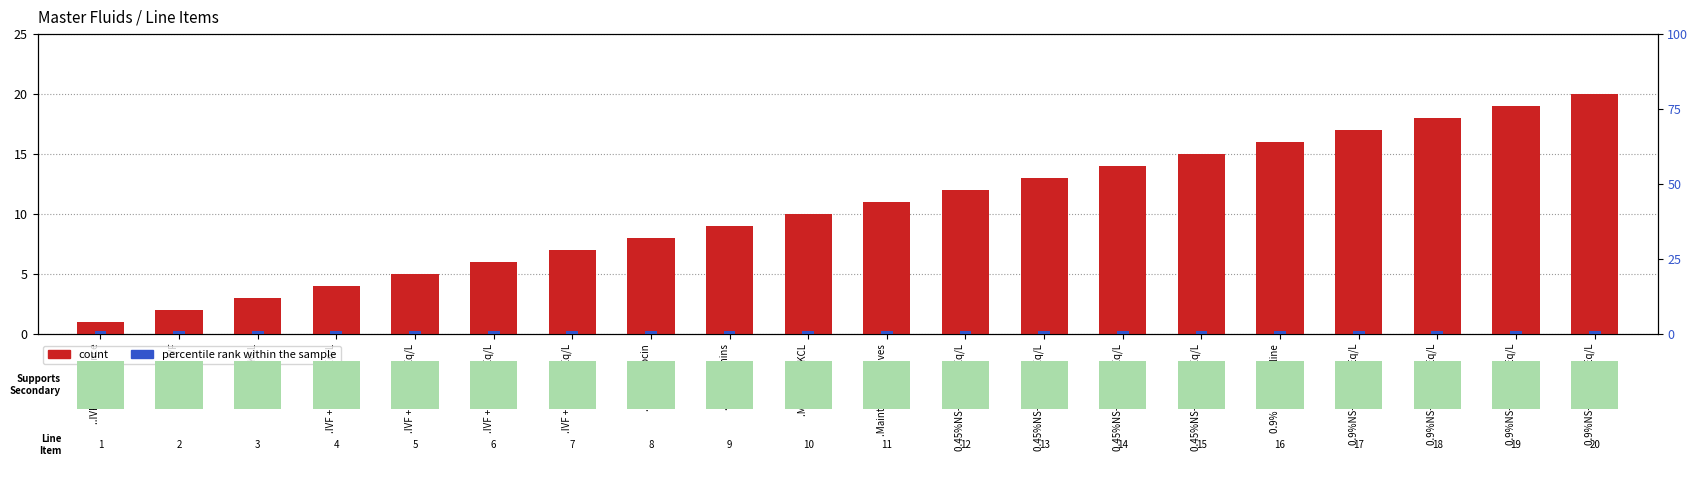

At which label is percentile rank within the sample closest to 1?

..IVF Maintenance